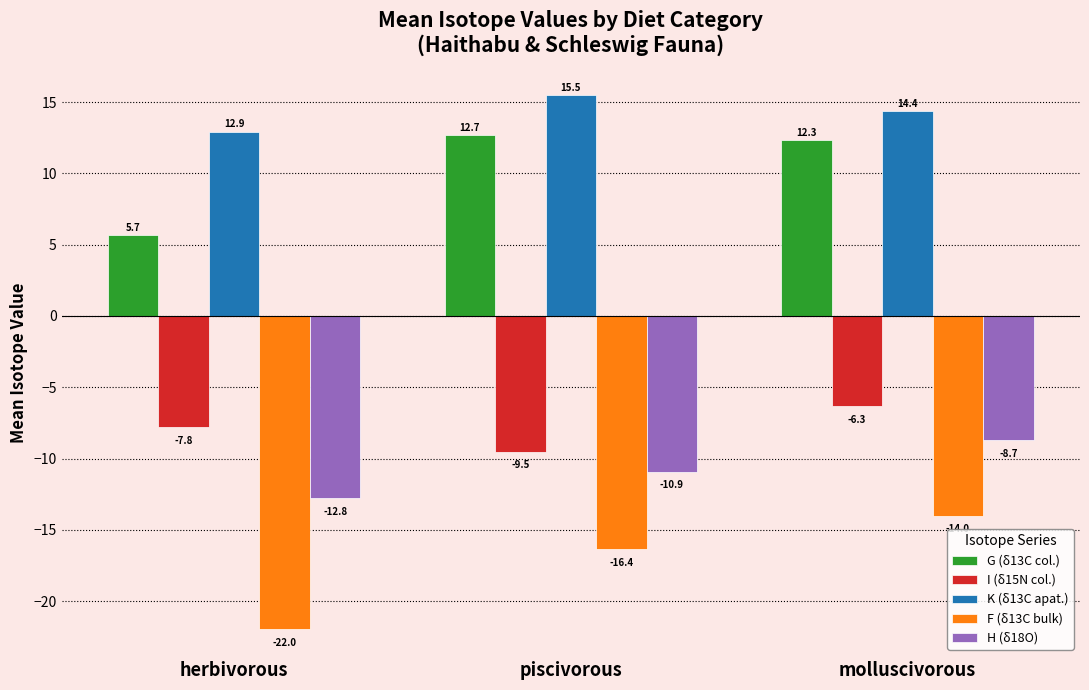

Which label corresponds to the smallest value in the chart?

herbivorous